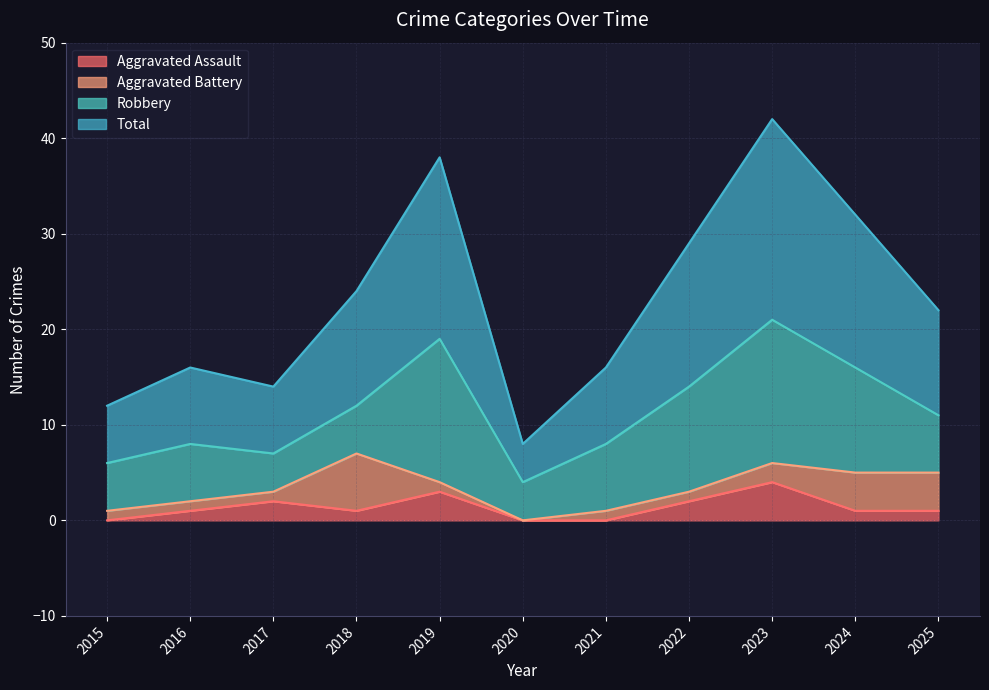

What is the value of the Total point at the 3rd from the left?

14